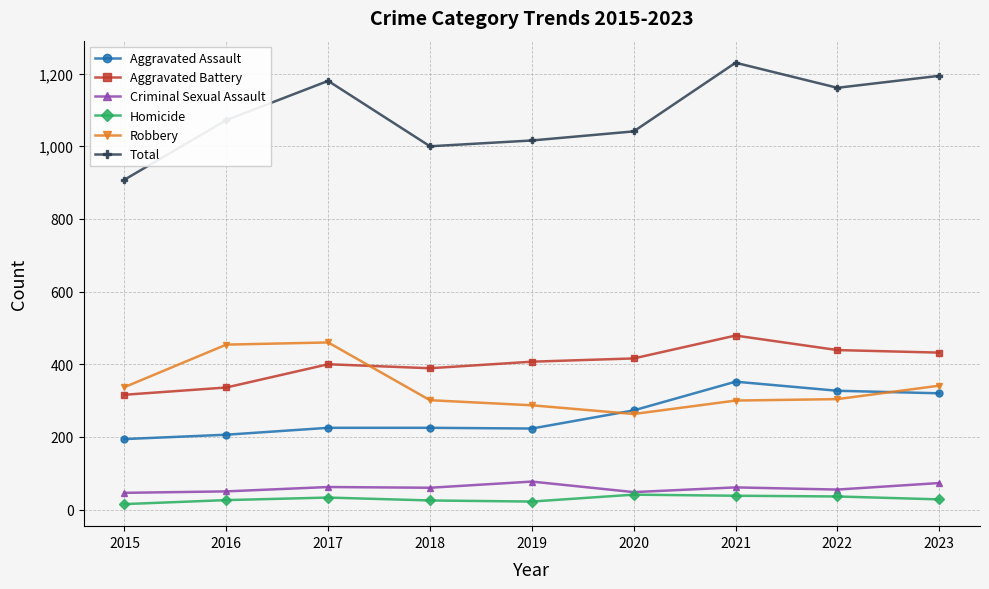

What is the difference between the highest and lowest values at 2017?

1147